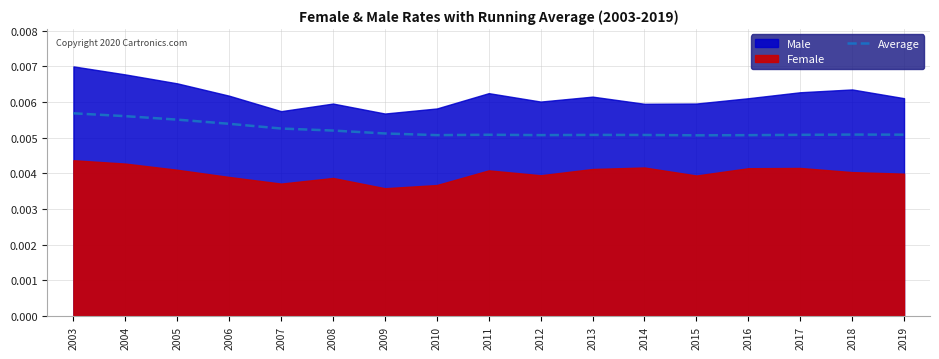

How many values are between 0 and 1?

17